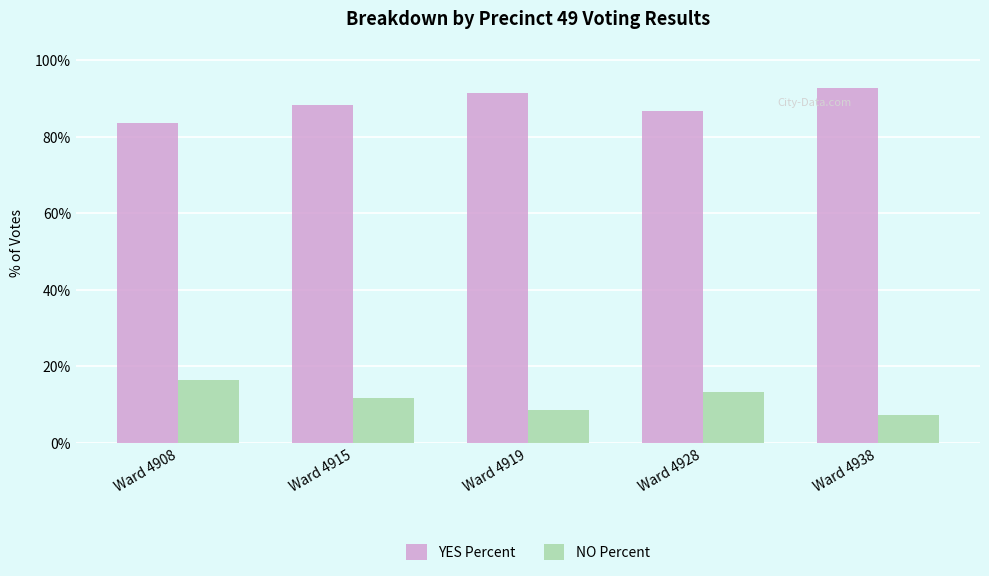

How many data points does each series have?

5